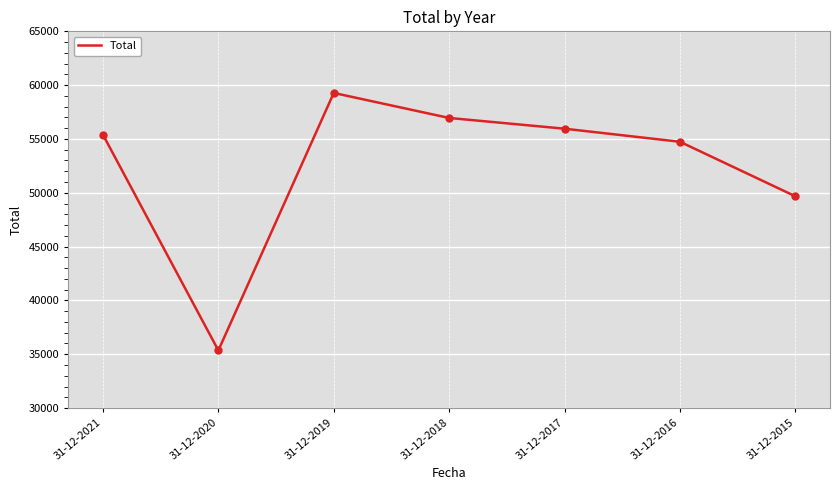

What is the greatest value displayed?

59275